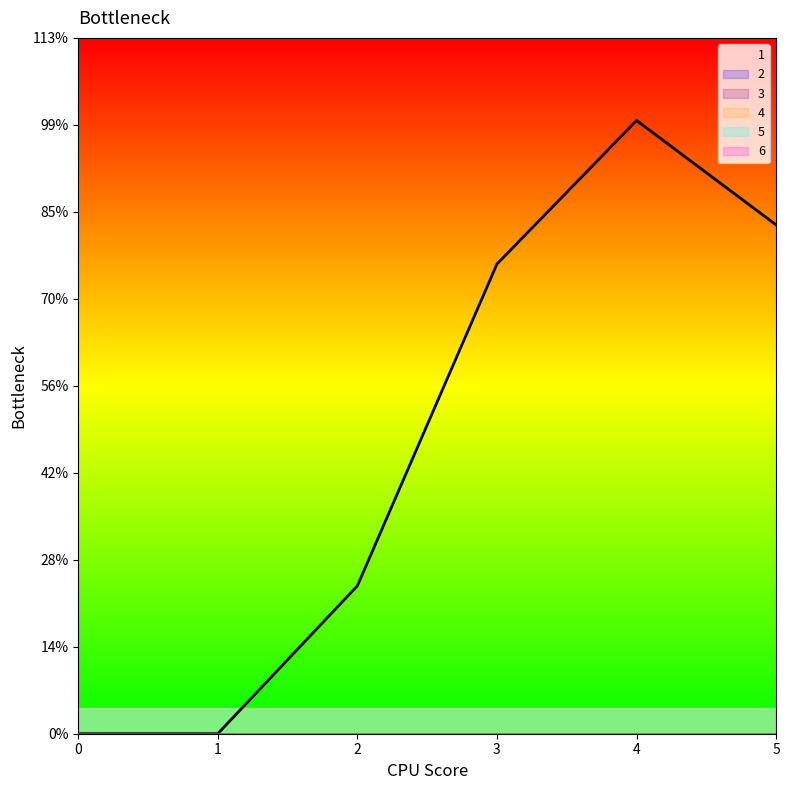

How many data points does each series have?

6